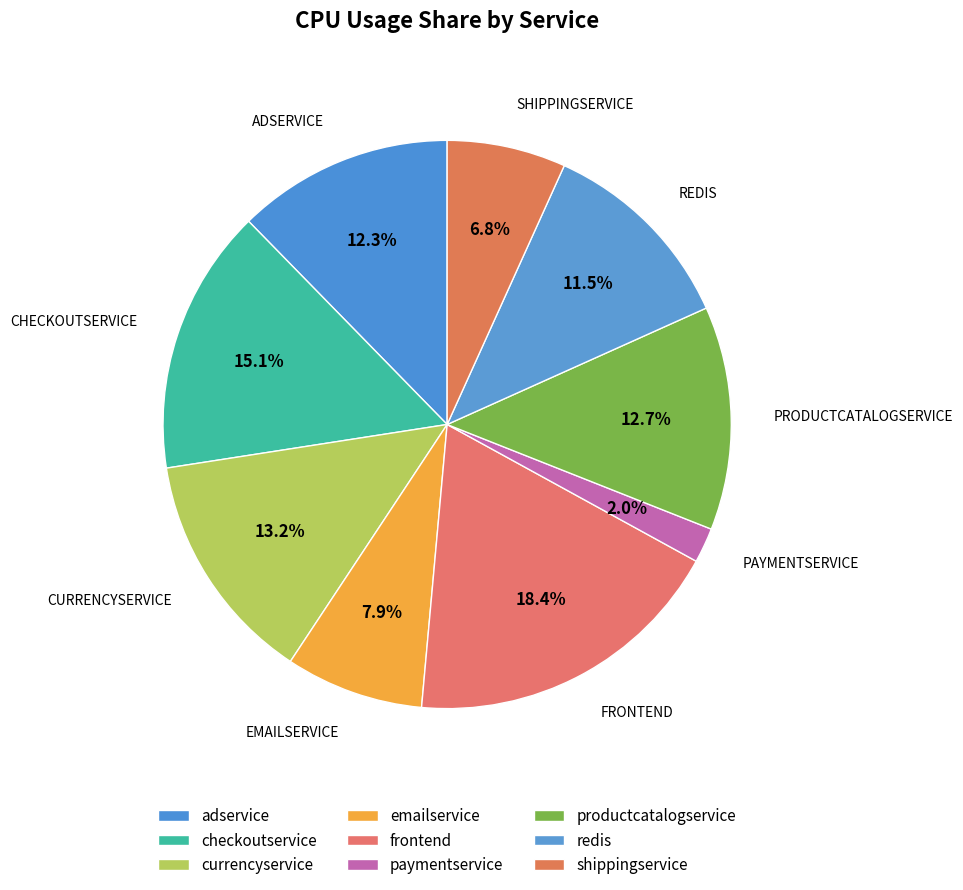

Is there a majority slice in this chart?

No